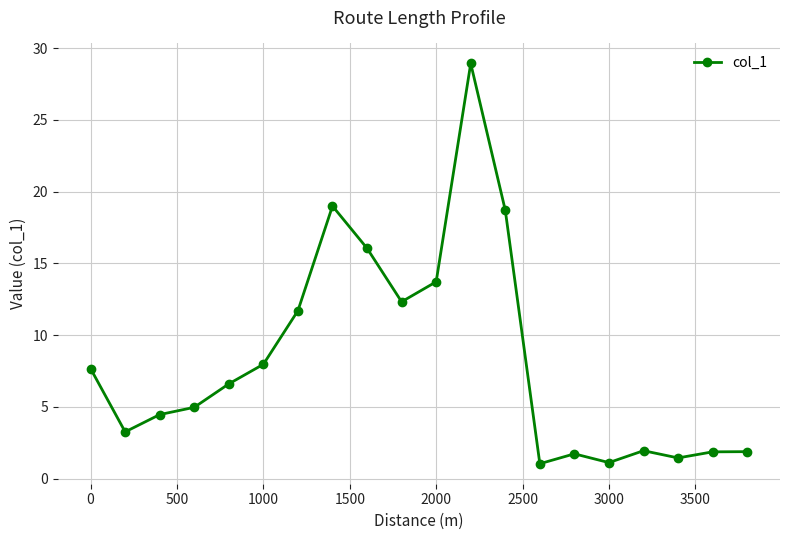

What is the difference between the maximum and minimum values?

27.9